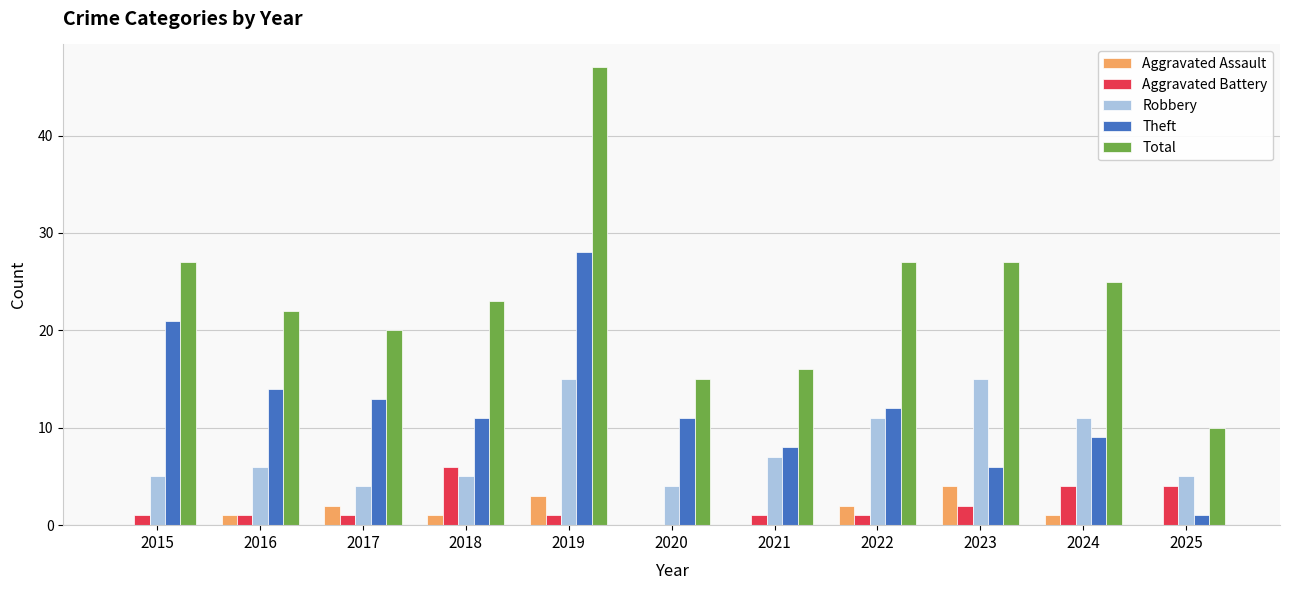

What is the total value across all series at 2024?

50